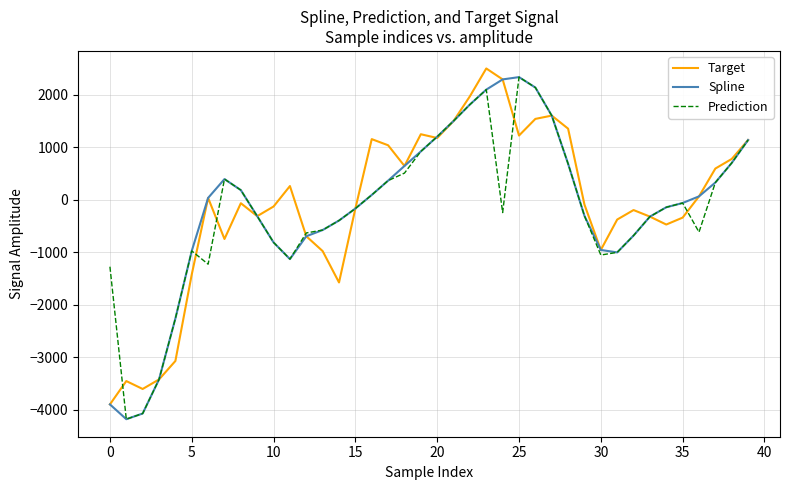

What is the minimum value shown in the chart?

-4180.1